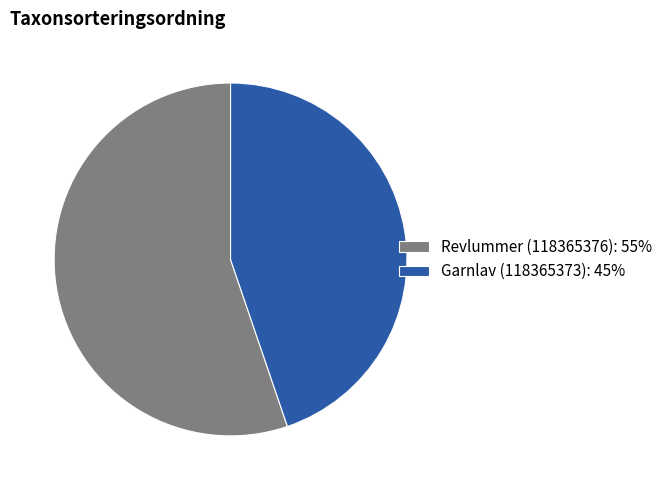

Which category has the biggest portion of the pie?

Revlummer (118365376)